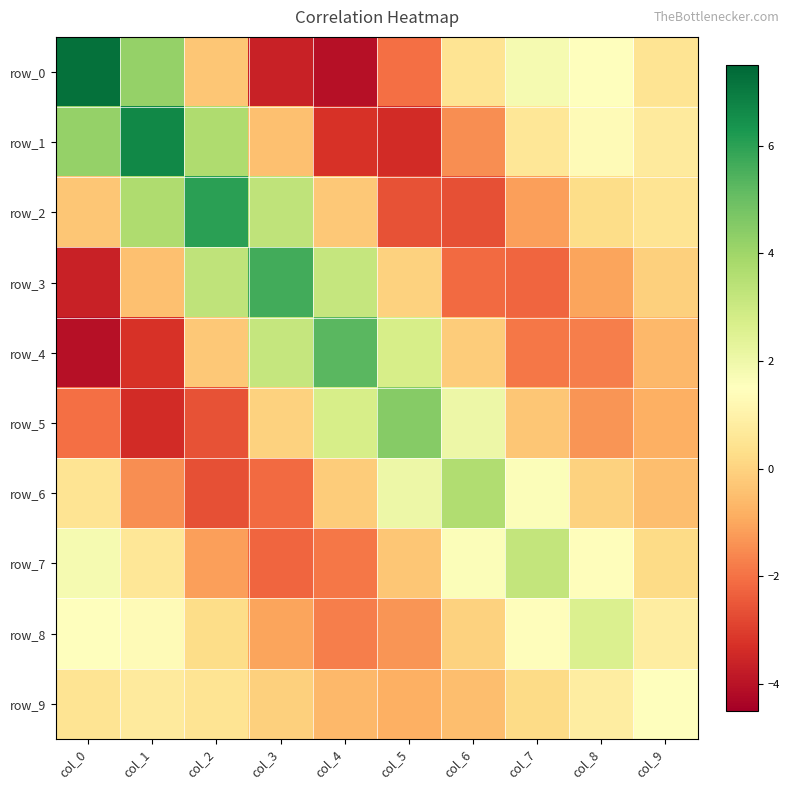

The value of row_9 at col_1 is 0.7. True or false?

True